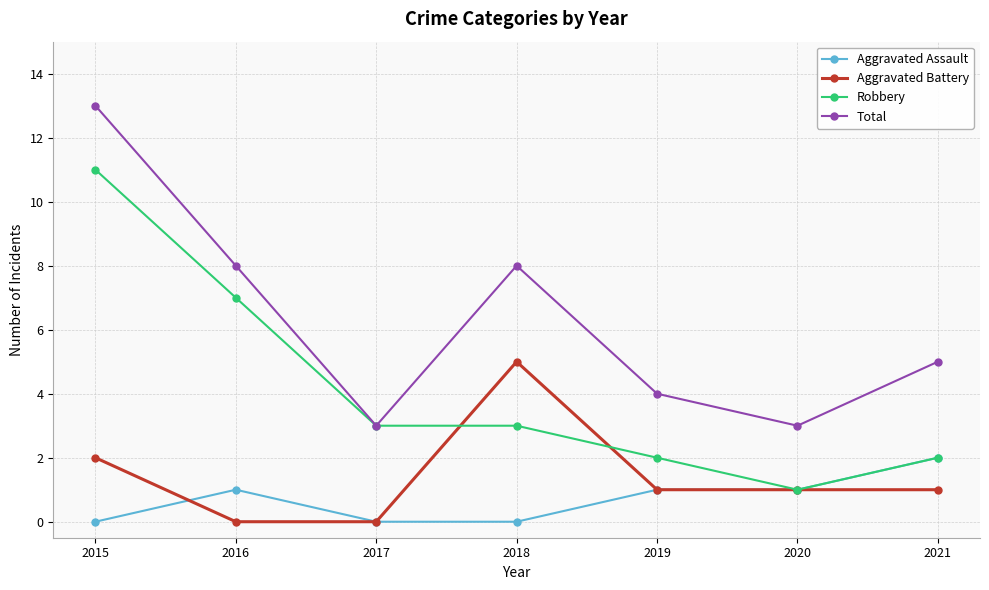

List the series in order of their peak value, highest first.

Total, Robbery, Aggravated Battery, Aggravated Assault